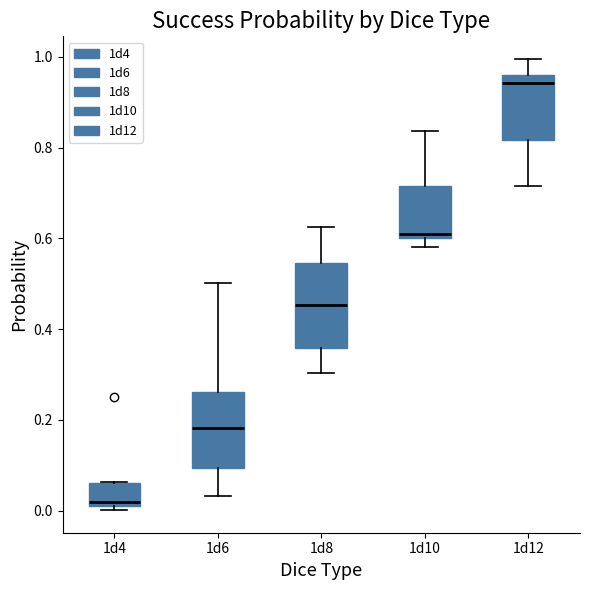

Comparing the boxes themselves (not the whiskers), which one is the tallest?

1d8